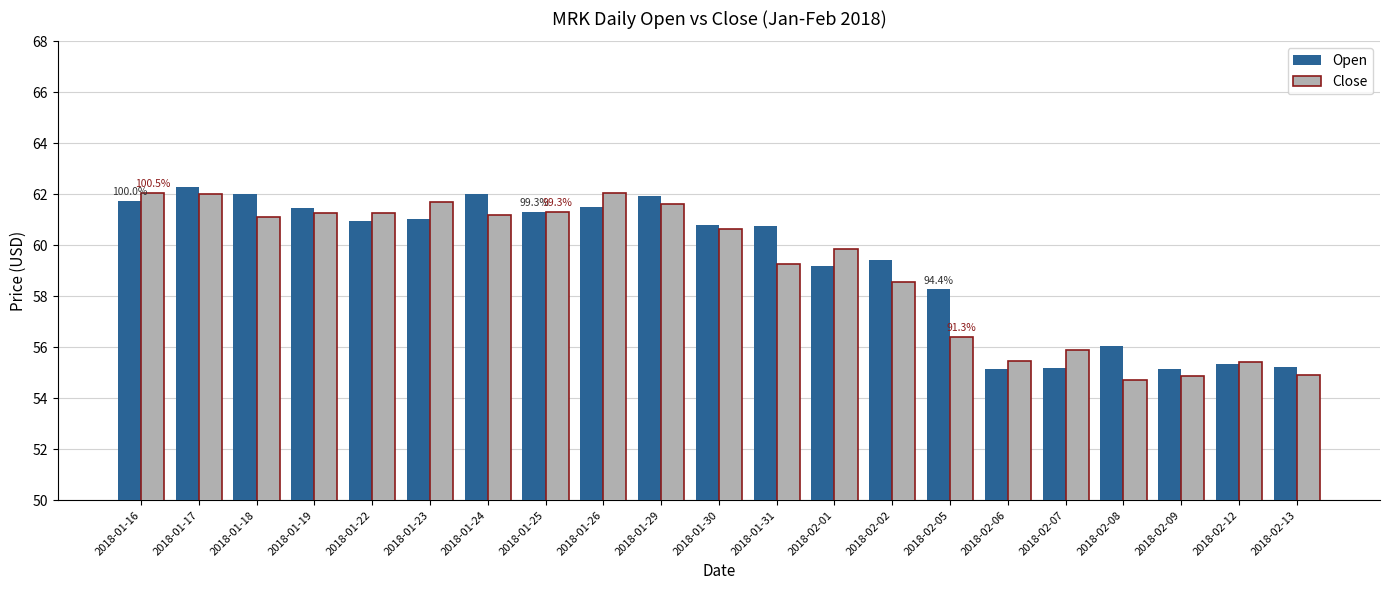

Which series has the largest total across all categories?

Open